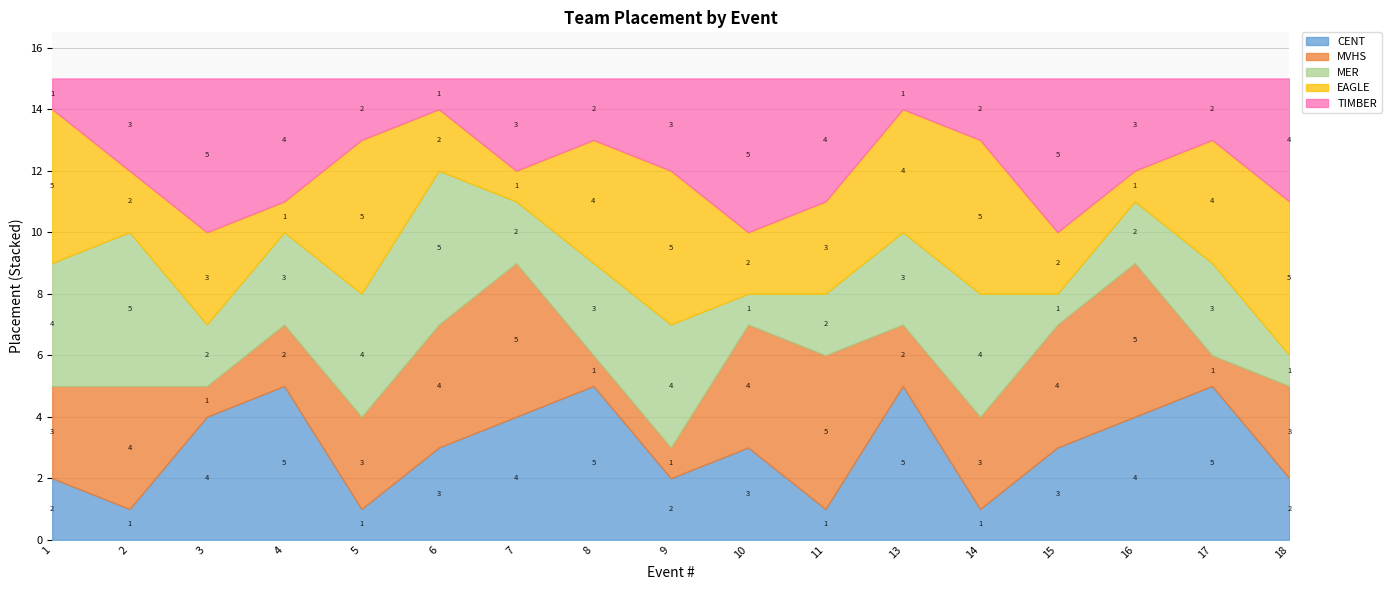

Does the chart have visible grid lines?

Yes